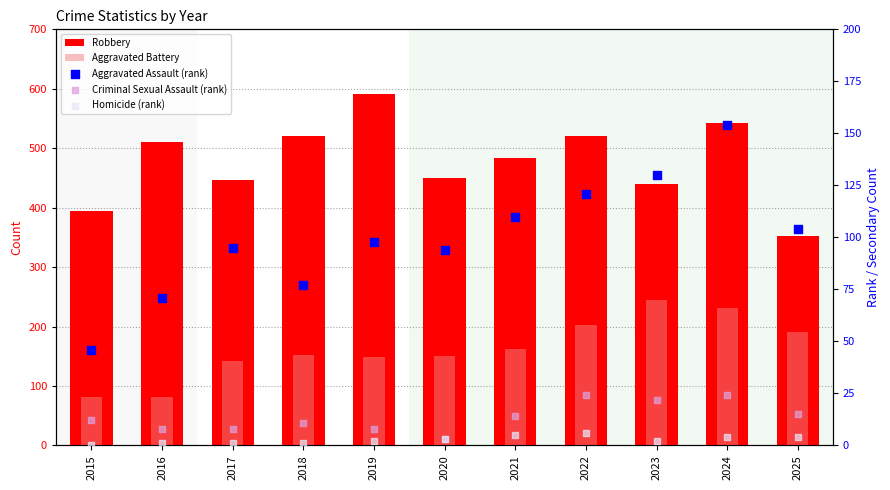

Is the value of Criminal Sexual Assault (rank) at 2025 greater than the value of Robbery at 2019?

No